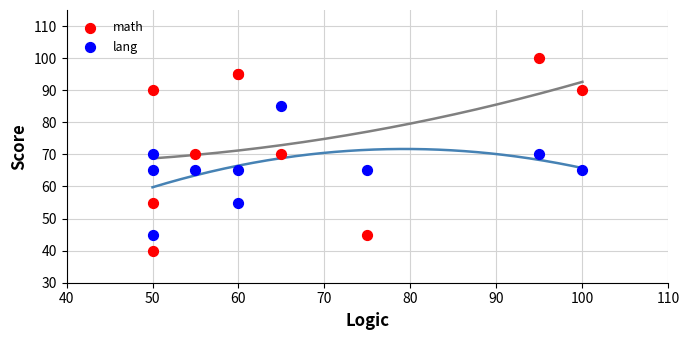

Which series reaches the minimum Y coordinate?

math